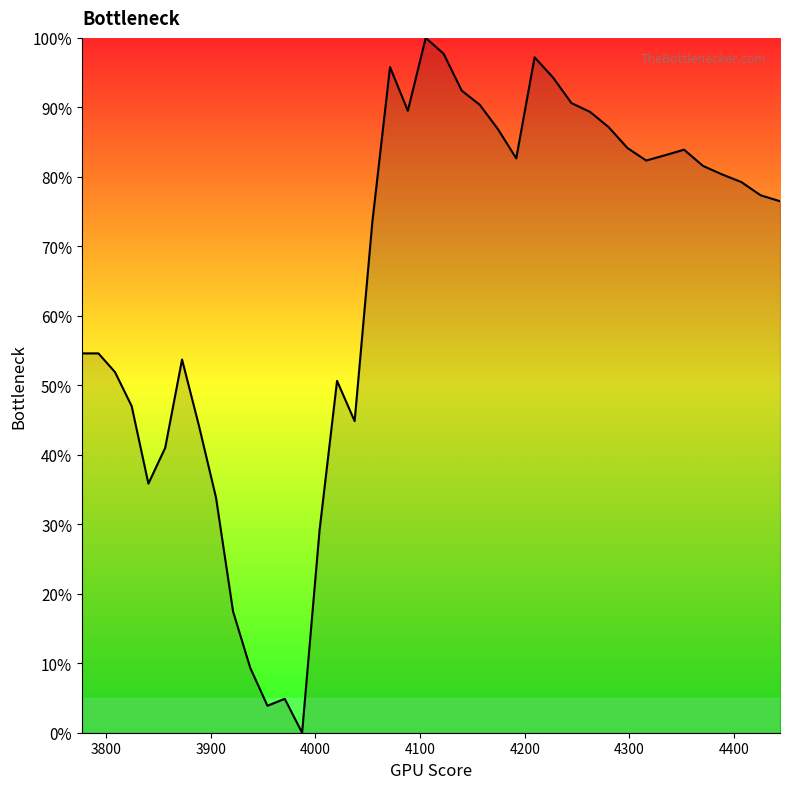

Does the chart have visible grid lines?

No